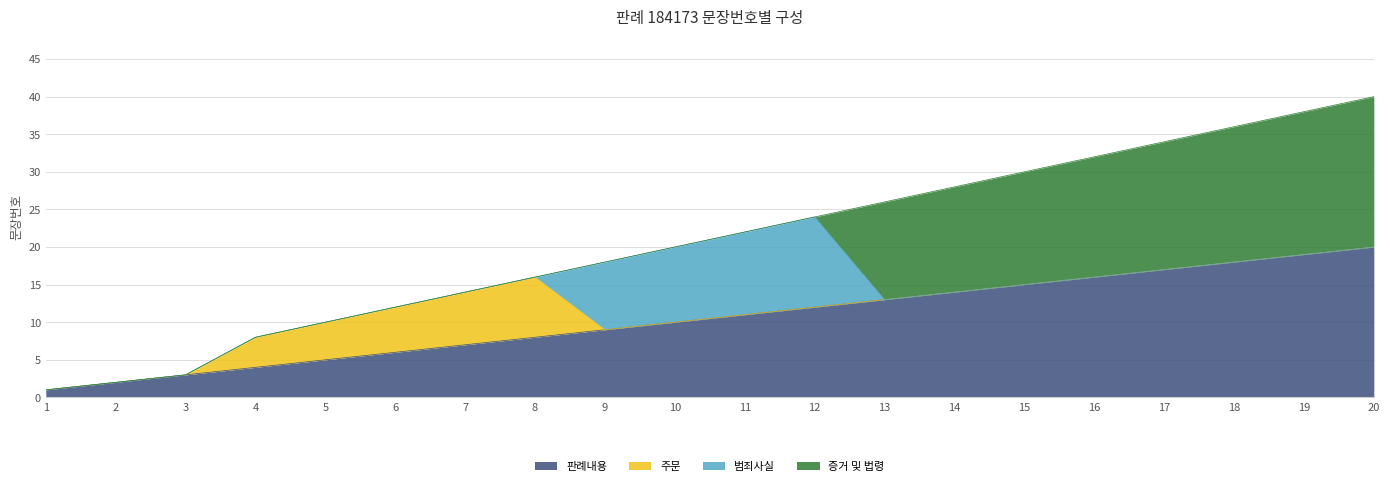

Which category has the highest value in the 증거 및 법령 series?

20